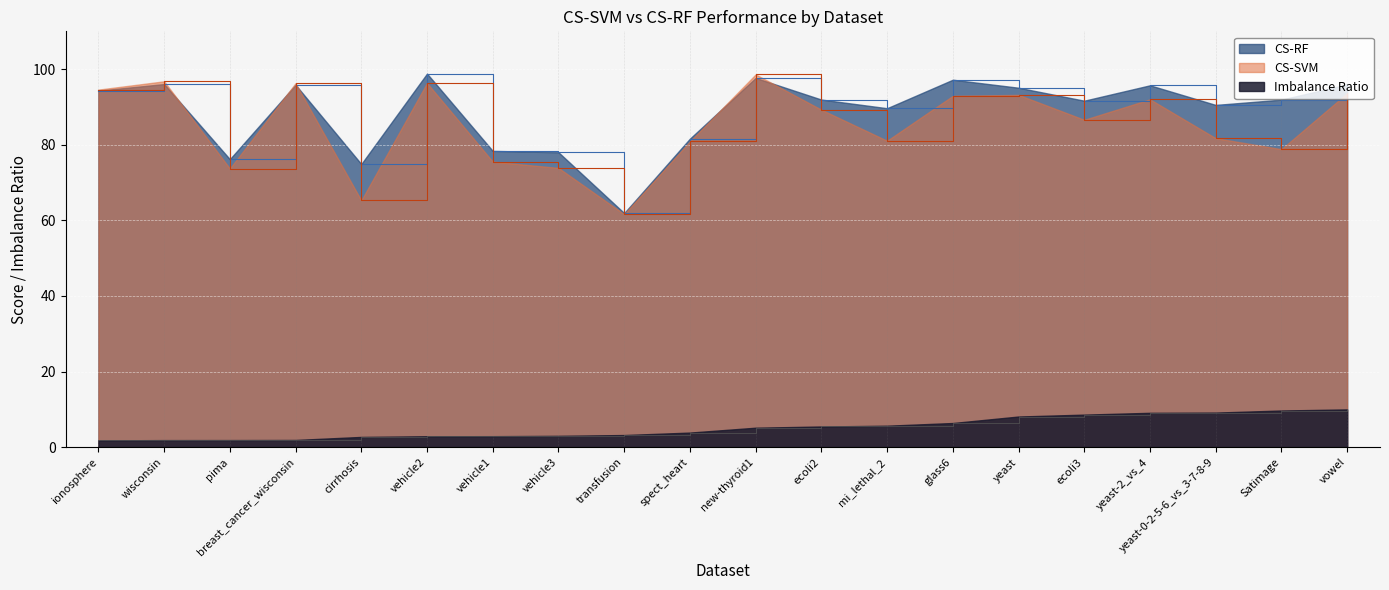

What is the value of the cs_rf point at the 19th from the left?

91.9